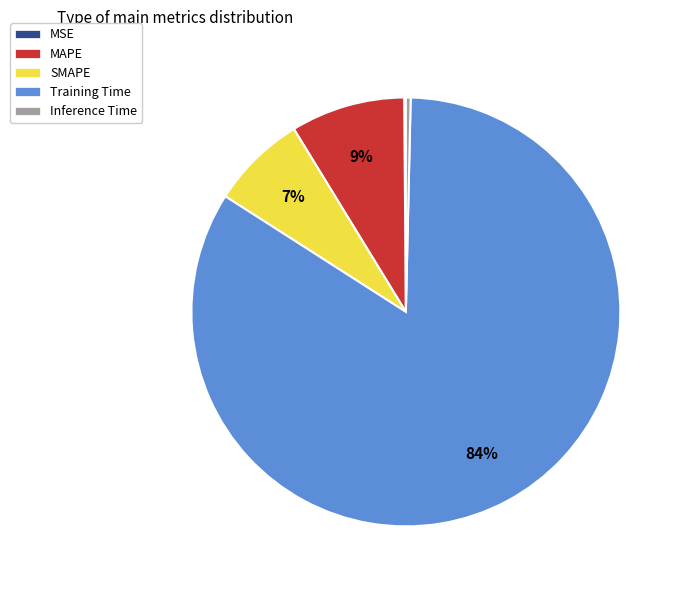

To the nearest percent, what portion does Training Time represent?

84%